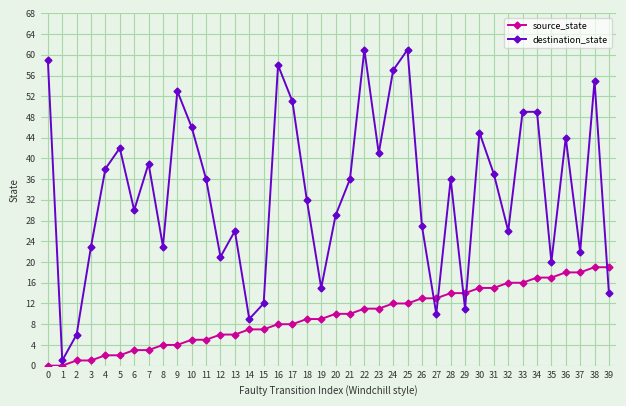

True or false: destination_state has a value of 37 at 31.

True